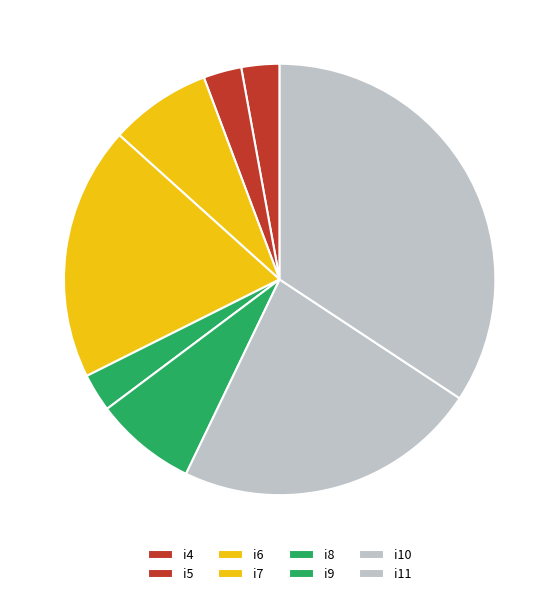

Count the number of slices in the pie.

8